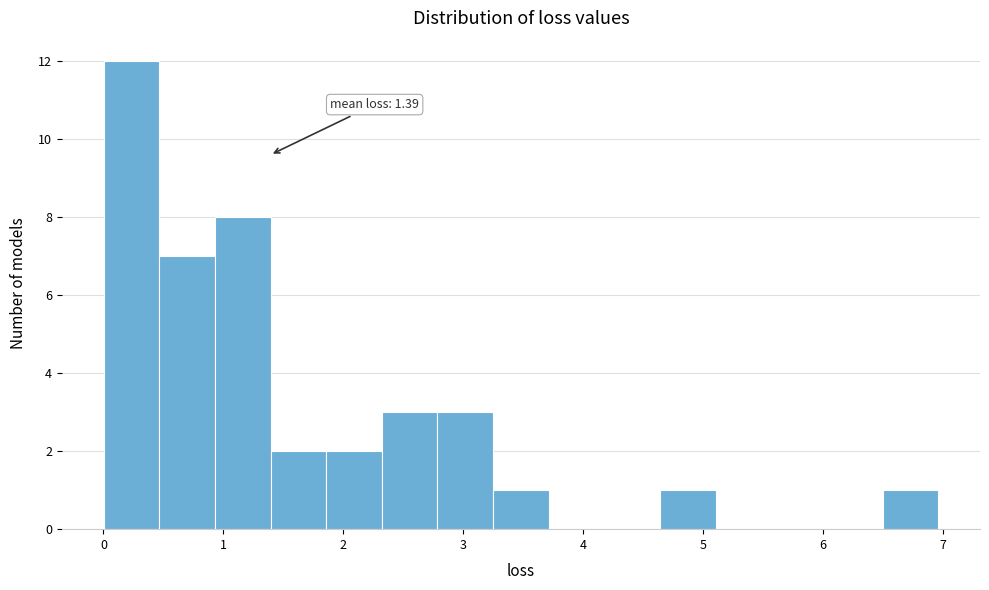

Over which range of the x-axis is the bar tallest?

0.0 to 0.5